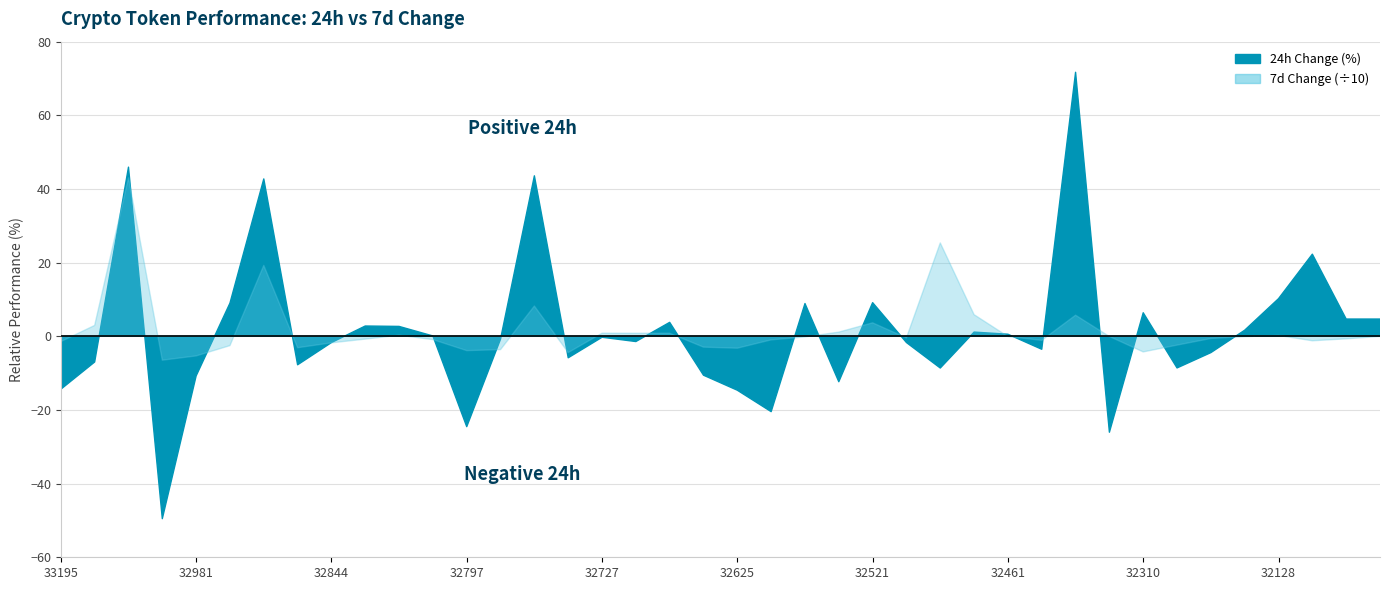

At which label does Change 24h first exceed 0?

33093